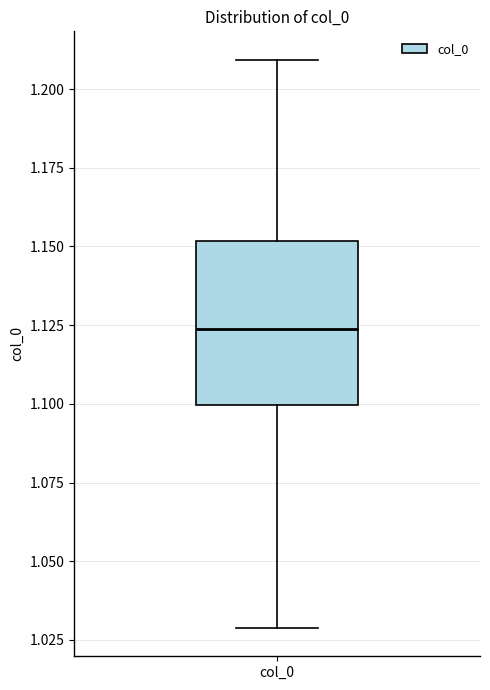

Read this box plot against the y-axis: the position of the median line, the range covered by the box, and the ends of both whiskers. The values are not printed on the chart, so give them approximately, as read against the axis.

median 1.125, box 1.100 to 1.150, whiskers 1.030 to 1.210